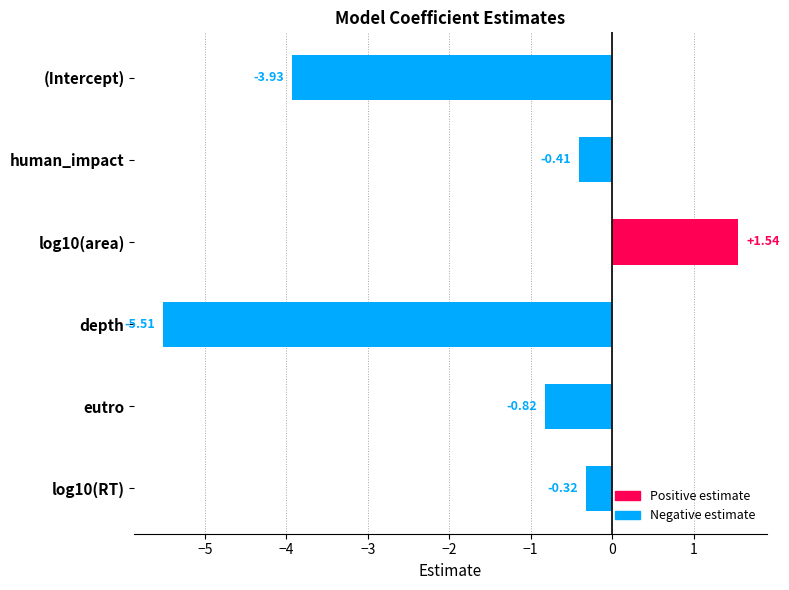

What is the difference between the maximum and second lowest values?

5.5